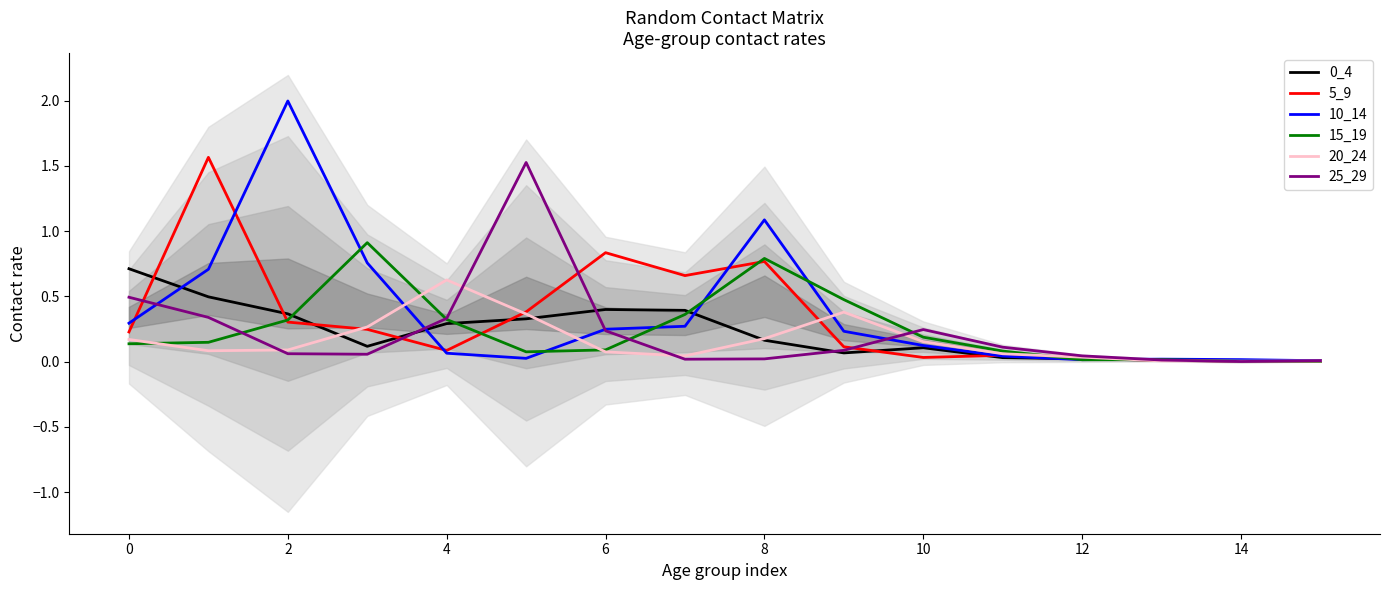

True or false: 15_19 has more than 1 interior local peaks.

True